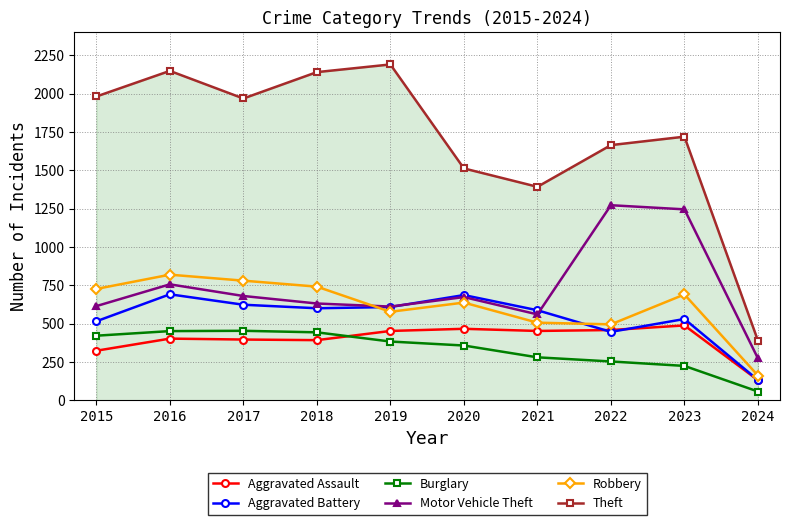

True or false: Burglary and Motor Vehicle Theft cross at least once.

False